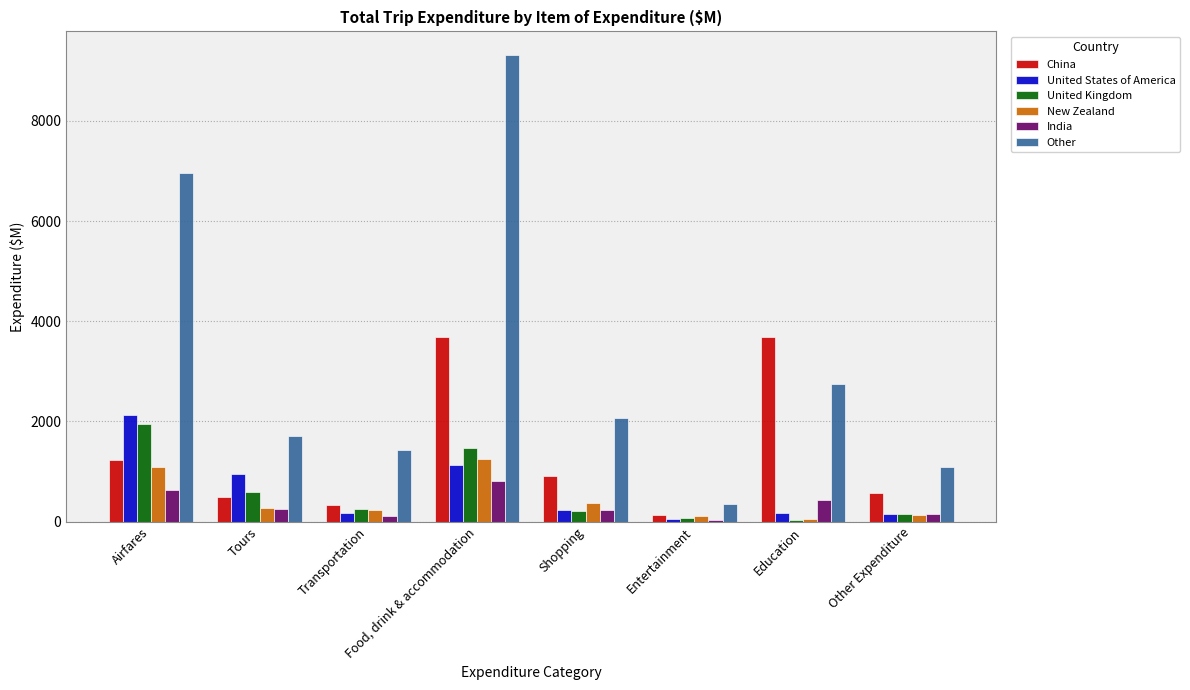

How many data points does each series have?

8